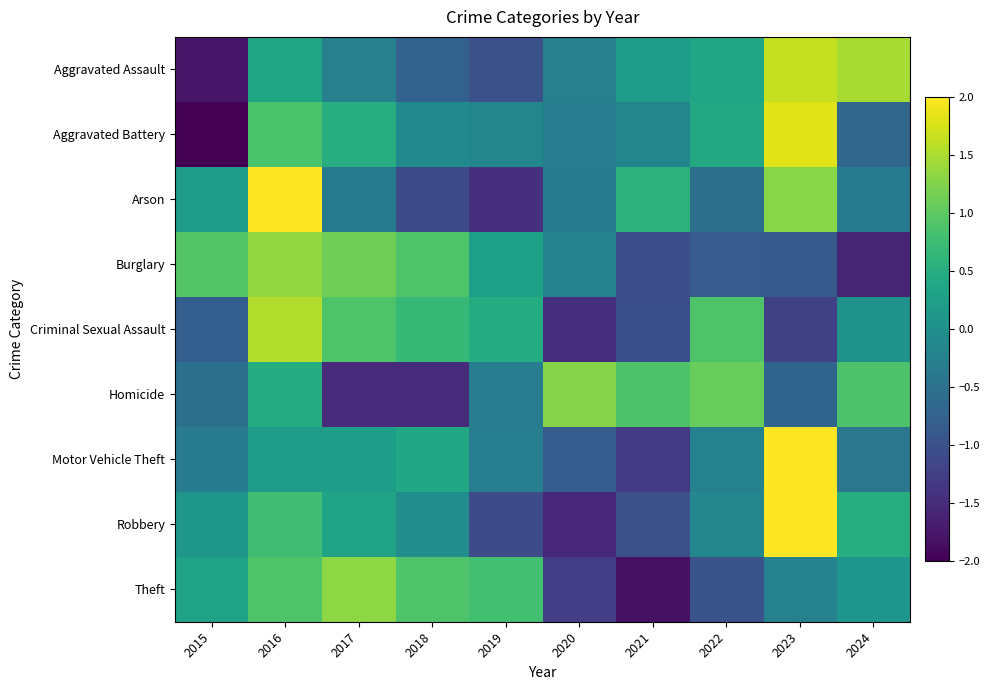

What is the total value across all series at 2023?

6.4